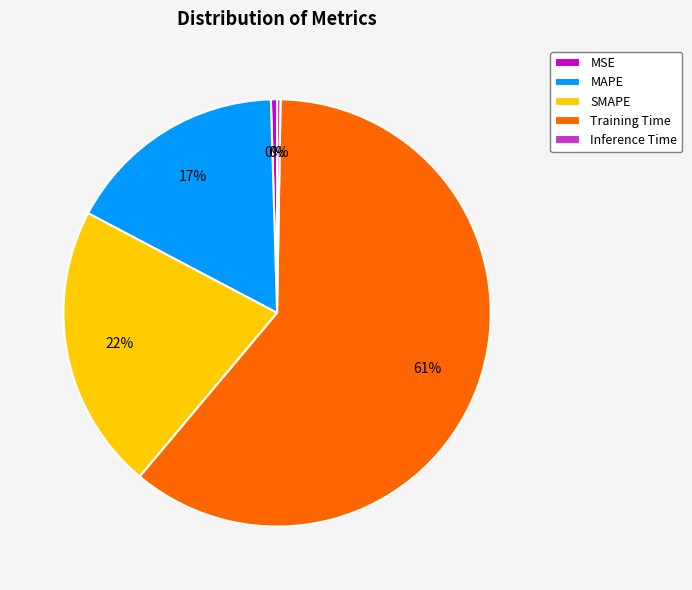

Which slice is the largest?

Training Time